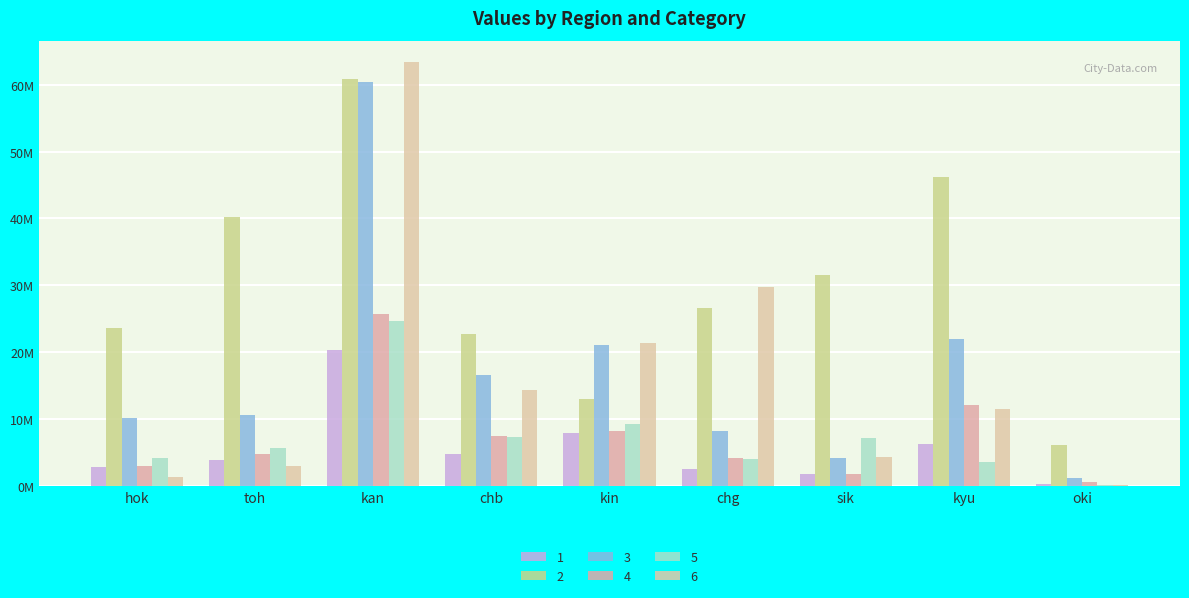

Reading right to left, extract all data points from this chart.

1: oki=322937.2	kyu=6307224.9	sik=1860326.5	chg=2515214.5	kin=7882248.9	chb=4855422.4	kan=20303990.9	toh=3878055.5	hok=2867619.0
2: oki=6064998.1	kyu=46228400.6	sik=31587415.6	chg=26670301.3	kin=13084130.8	chb=22764811.0	kan=60837674.3	toh=40297753.0	hok=23576836.6
3: oki=1231347.2	kyu=21913968.3	sik=4248404.0	chg=8257682.6	kin=21073582.5	chb=16618175.8	kan=60400406.1	toh=10568788.1	hok=10231579.2
4: oki=537288.2	kyu=12055979.1	sik=1816200.0	chg=4161596.9	kin=8226628.9	chb=7481997.9	kan=25749407.0	toh=4730862.6	hok=2968145.3
5: oki=125290.7	kyu=3594018.0	sik=7188411.4	chg=4067250.8	kin=9337001.9	chb=7300019.4	kan=24628818.8	toh=5703518.8	hok=4137371.4
6: oki=107592.4	kyu=11548868.7	sik=4403942.5	chg=29739315.3	kin=21316811.8	chb=14429478.6	kan=63405434.2	toh=3064971.7	hok=1422146.2